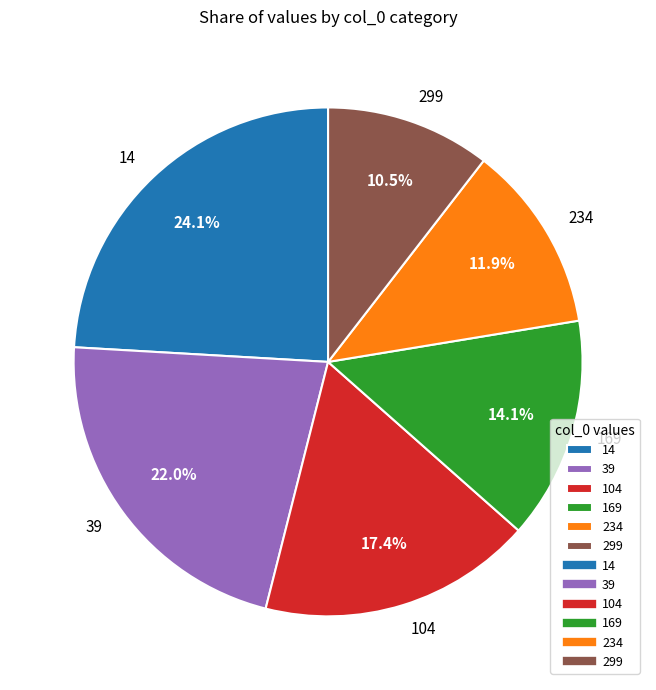

True or false: 234 accounts for 12% of the total.

True